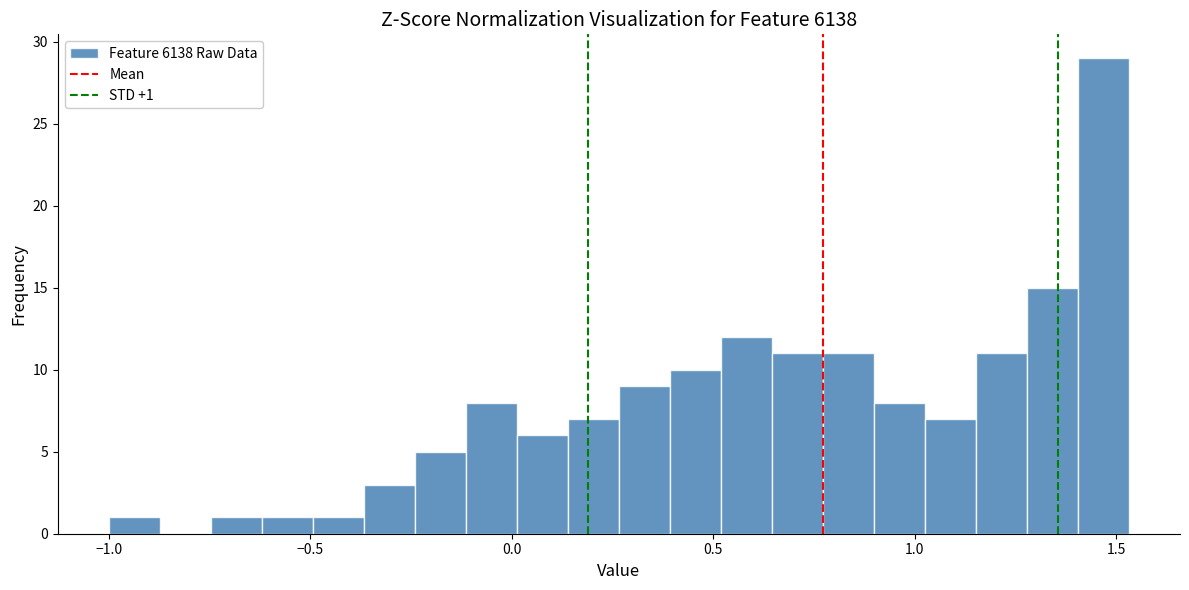

Read against the x-axis, roughly where is the centre of the tallest bar?

1.45